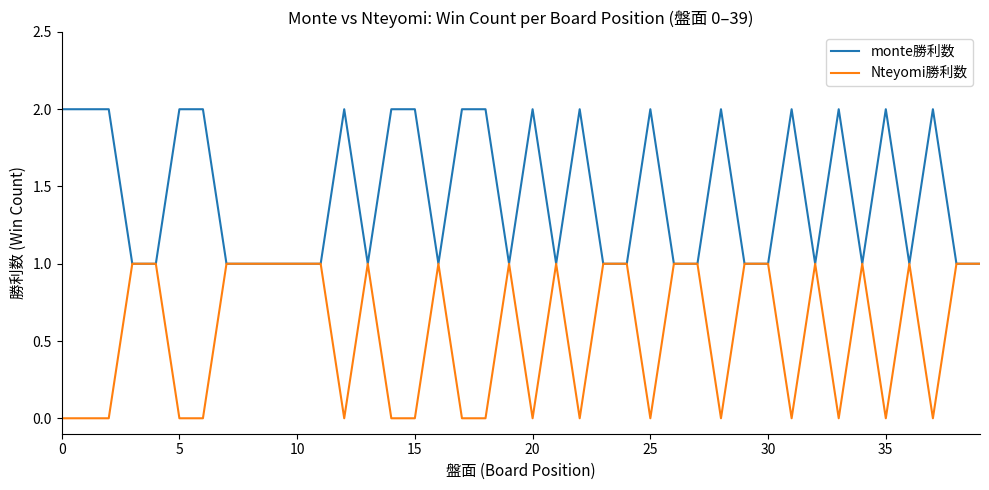

List the series in order of their overall mean, highest first.

monte勝利数, Nteyomi勝利数